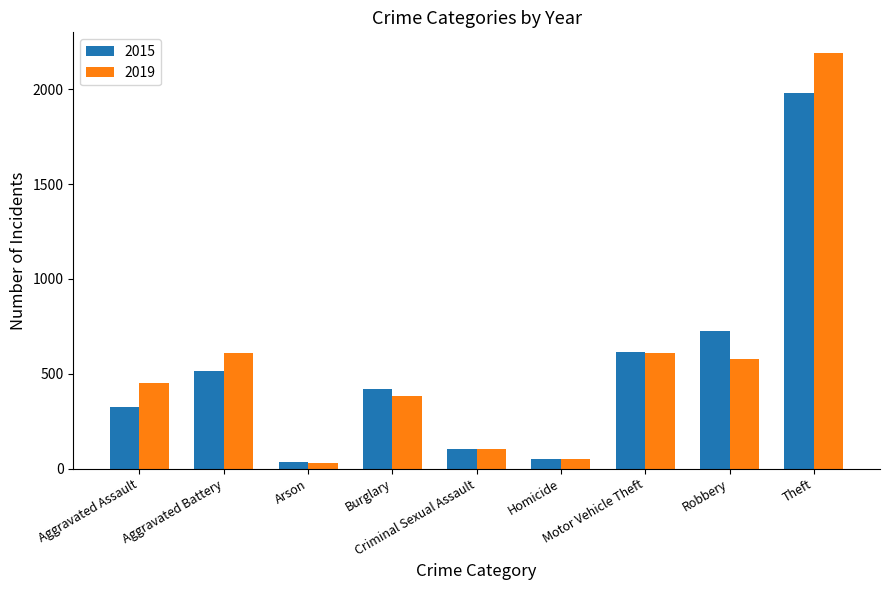

Where is 2015 nearest to the value 1008?

Robbery